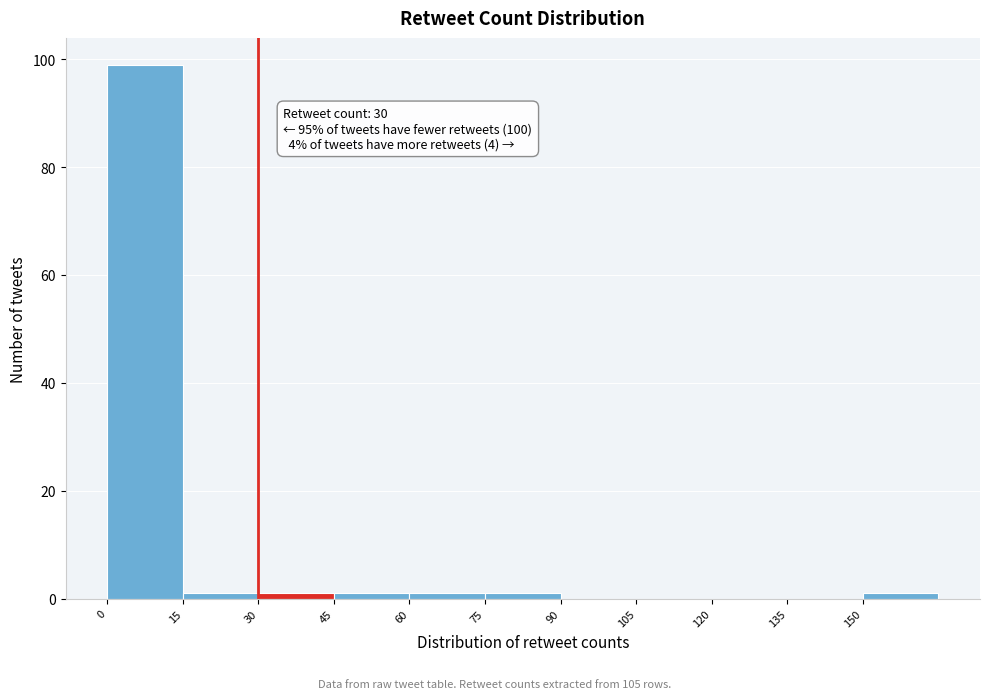

Over which range of the x-axis is the bar tallest?

0 to 15